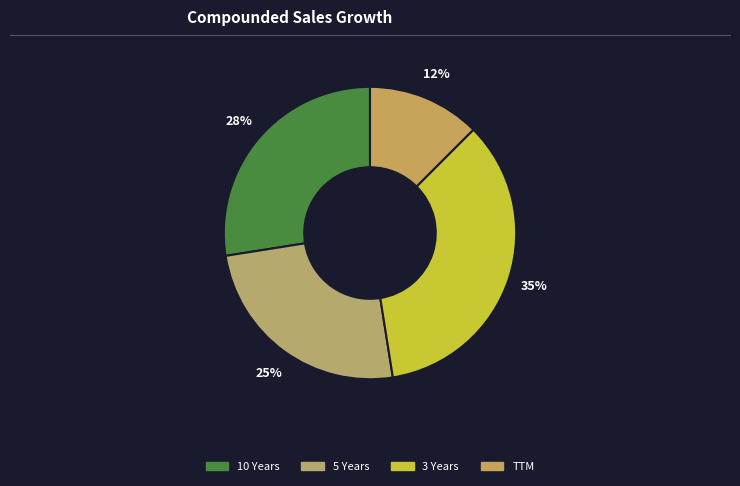

Is it true that 10 Years is 18% of the pie?

False